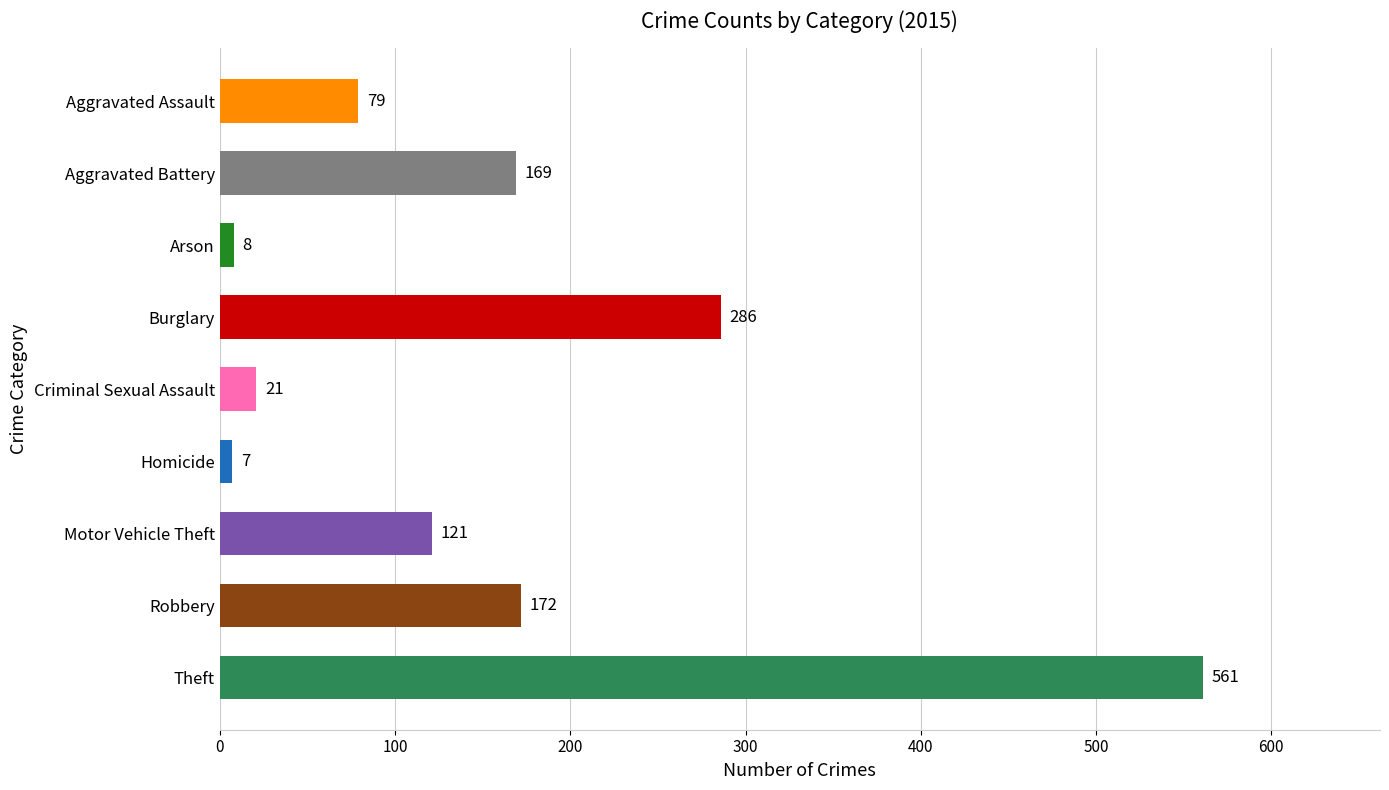

What is the label of the 8th bar from the left?

Robbery